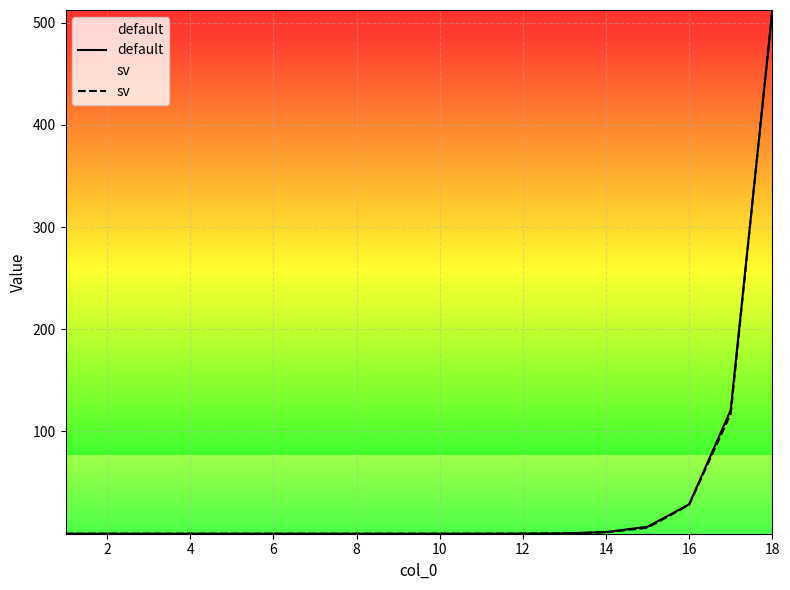

What is the sum of all default values?

668.8